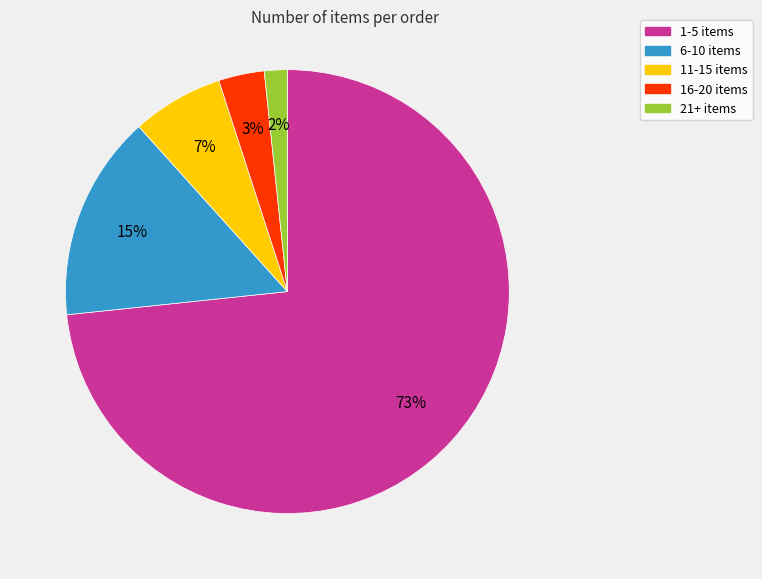

Which category has the biggest portion of the pie?

1-5 items